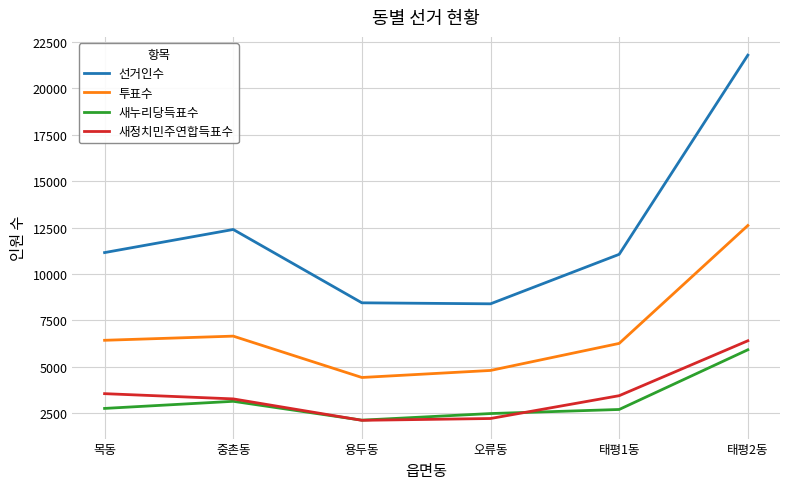

Count the number of data series in this chart.

4